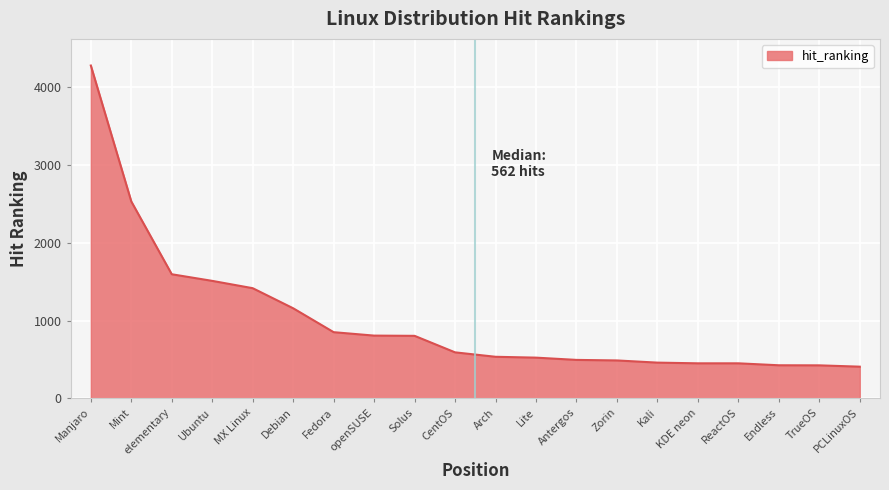

What is the greatest value displayed?

4275